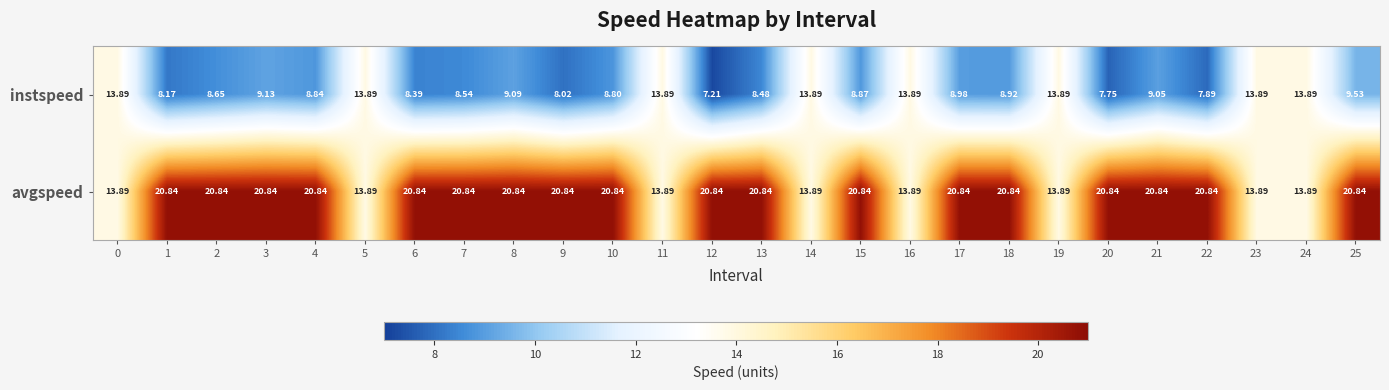

Which series has the widest spread of values?

avgspeed